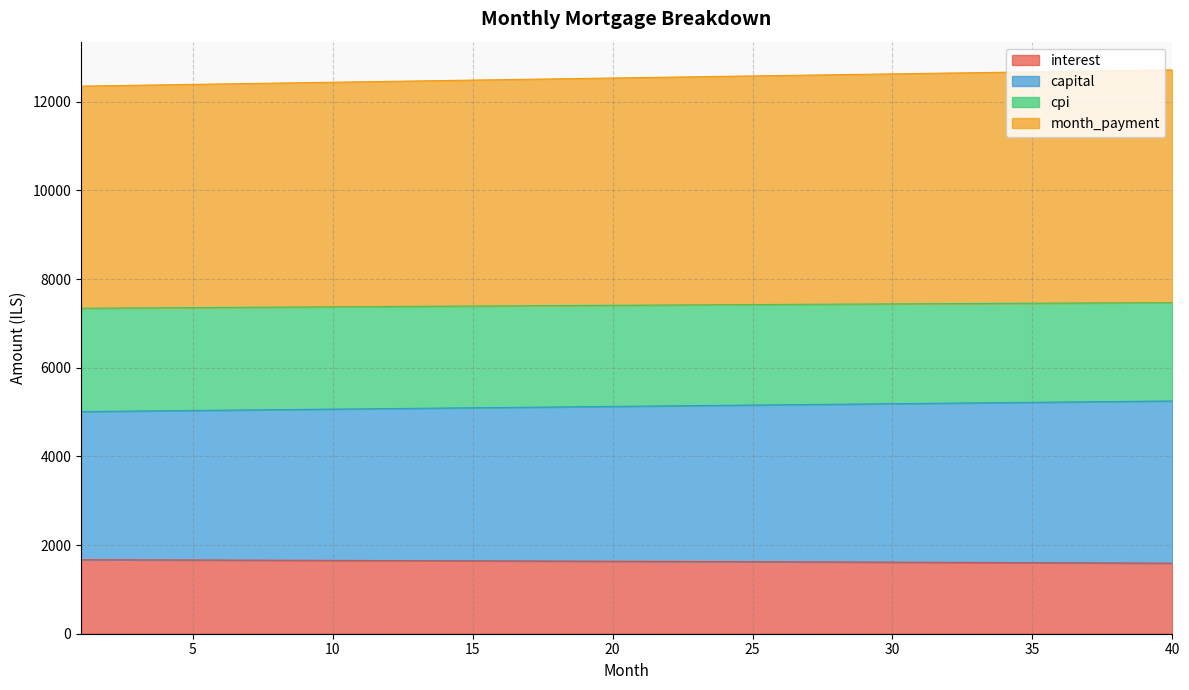

What is the maximum value for interest?

1670.6